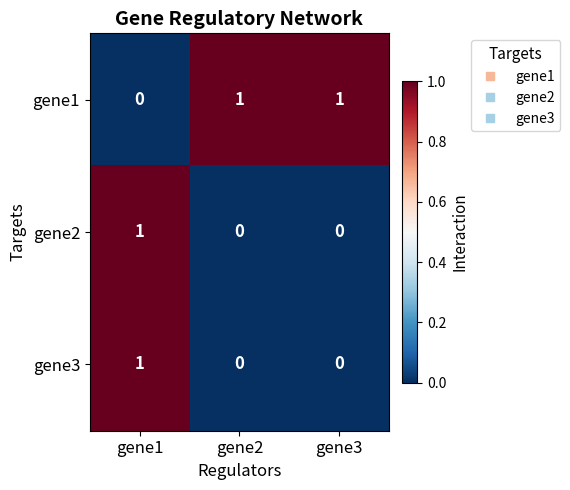

At which category is the sum across all series the highest?

gene1